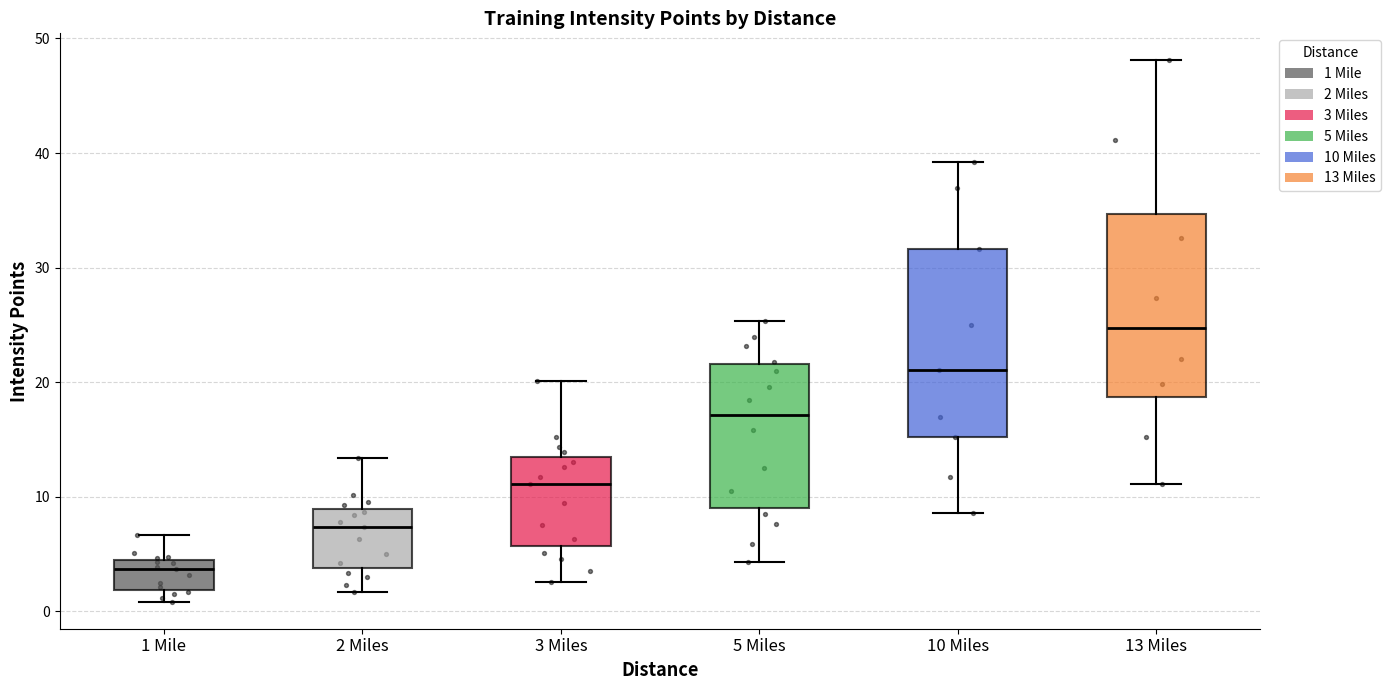

Where is the lower edge of the box for 3 Miles on the y-axis? The values are not printed on the chart, so give them approximately, as read against the axis.

6